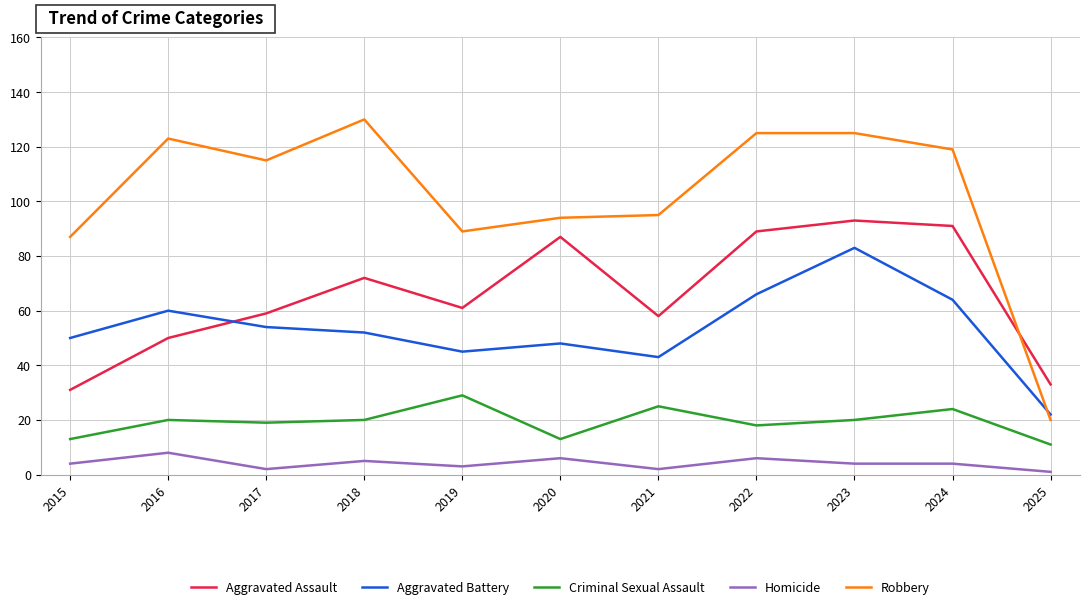

What is the total value across all series at 2021?

223